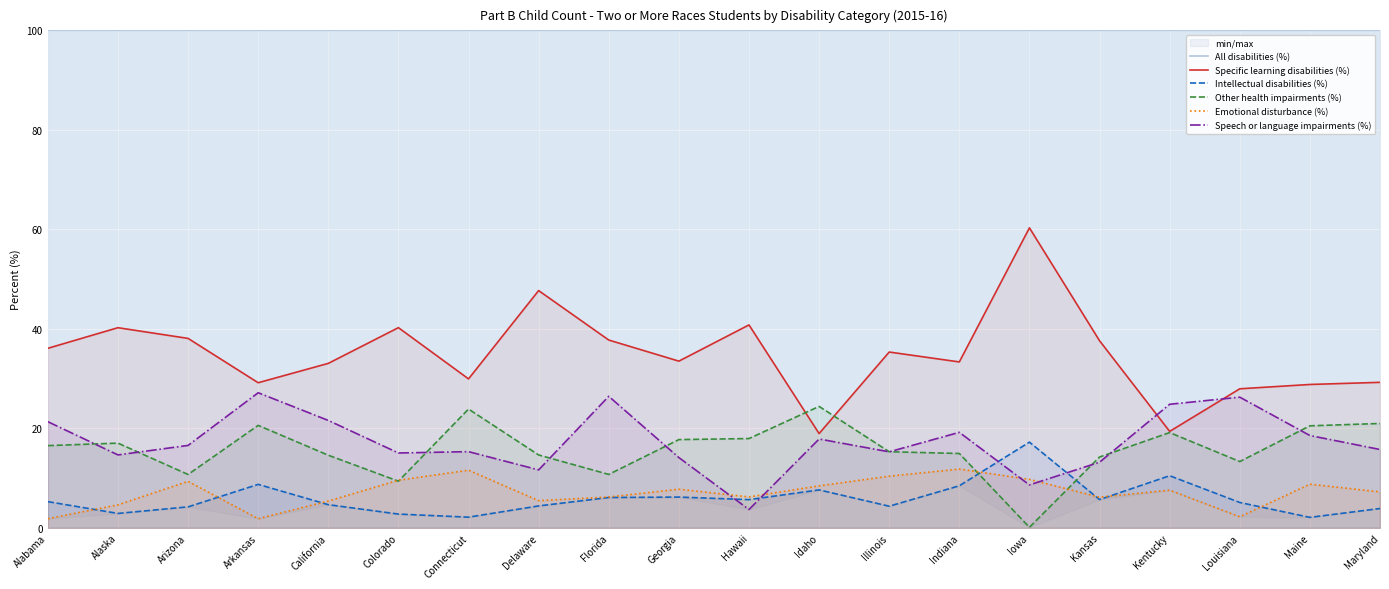

In Intellectual disabilities (%), how many points are lower than both neighbors (excluding endpoints)?

6